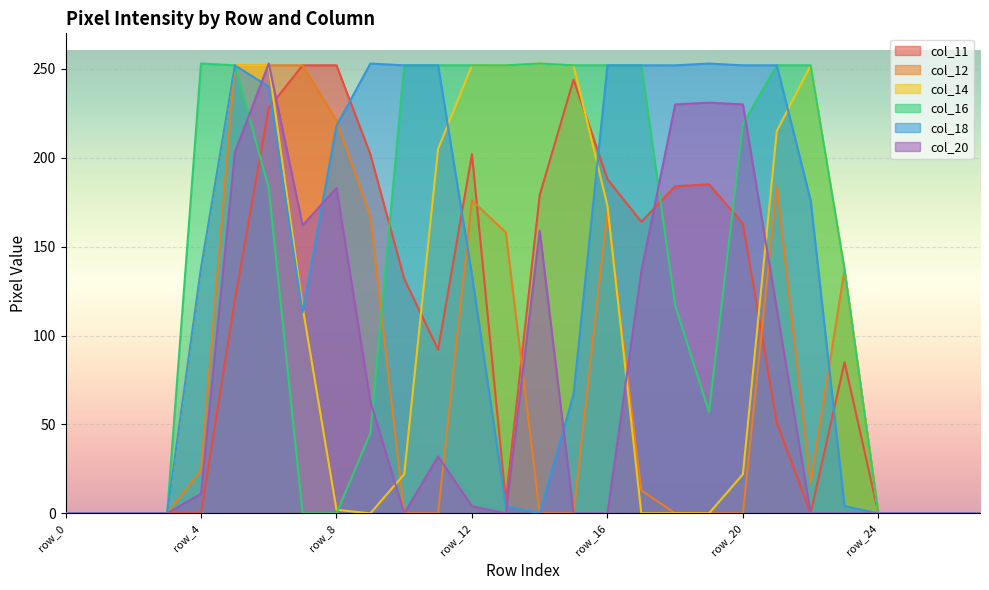

Which series changed the most between row_13 and row_26?

col_14